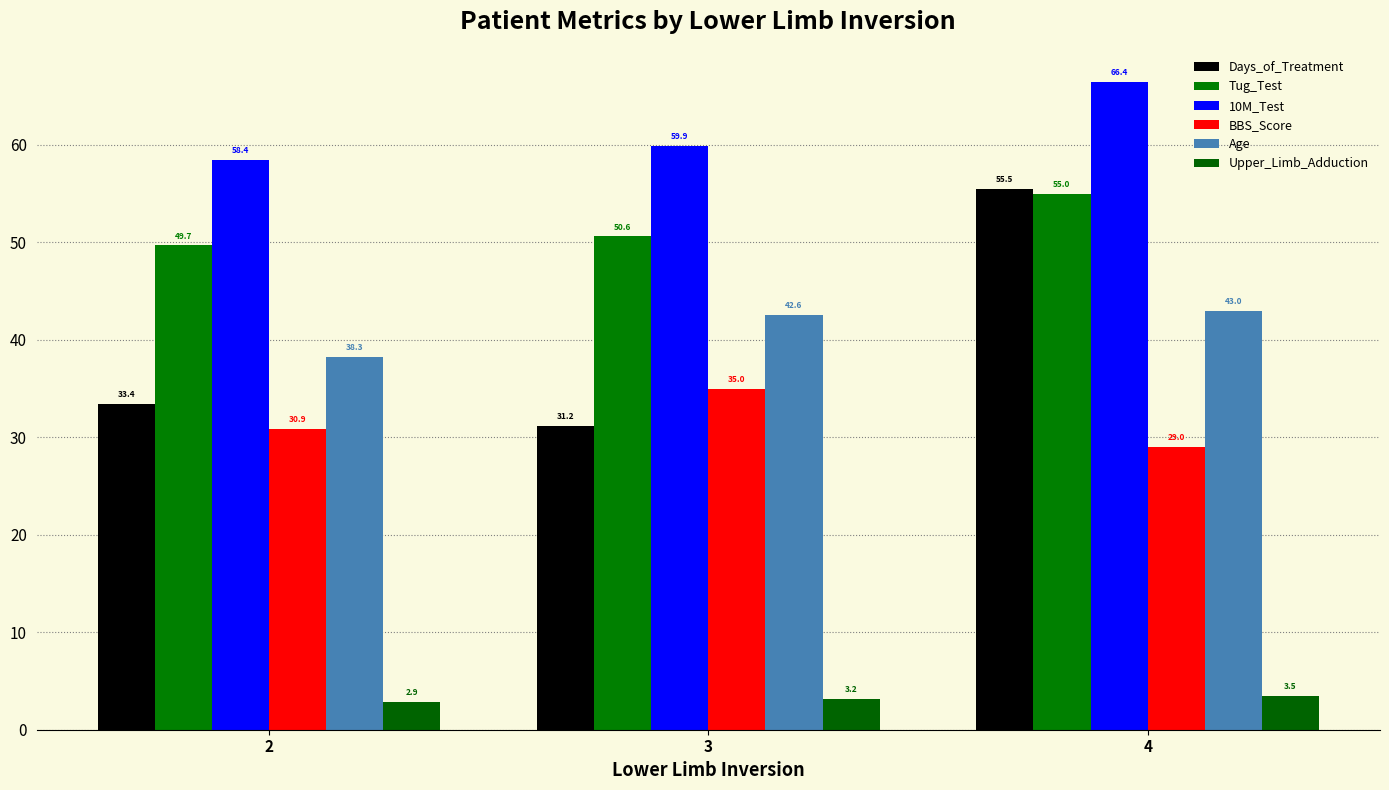

Which category has the lowest value in the Age series?

2